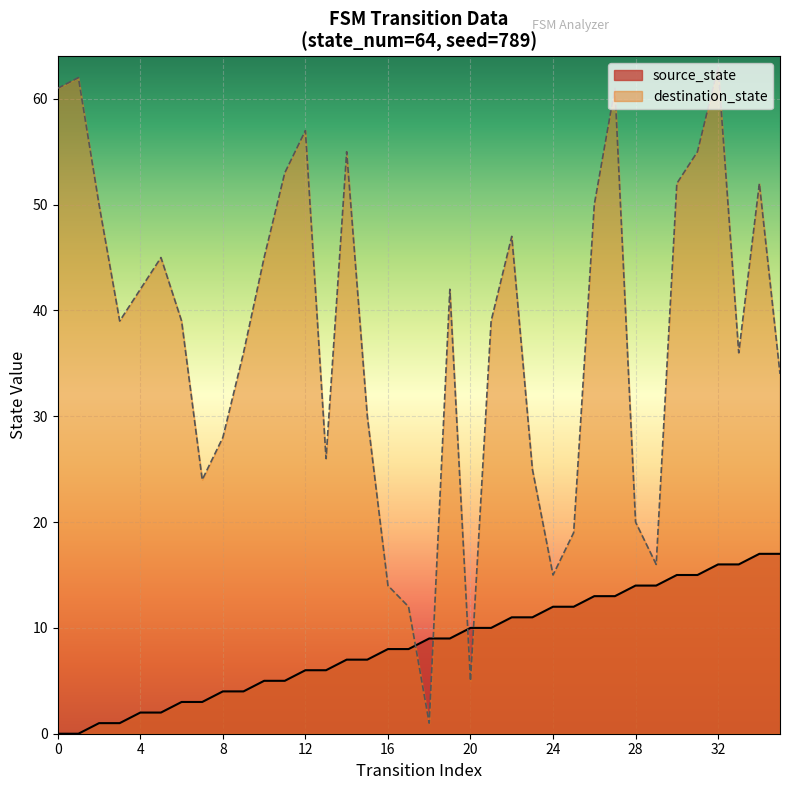

What is the change in value from 13 to 21?

+4